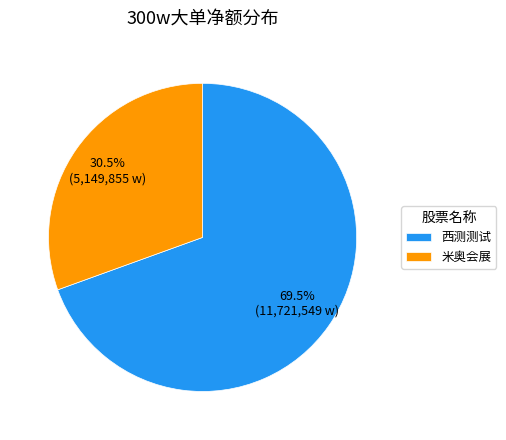

Which category has the biggest portion of the pie?

西测测试